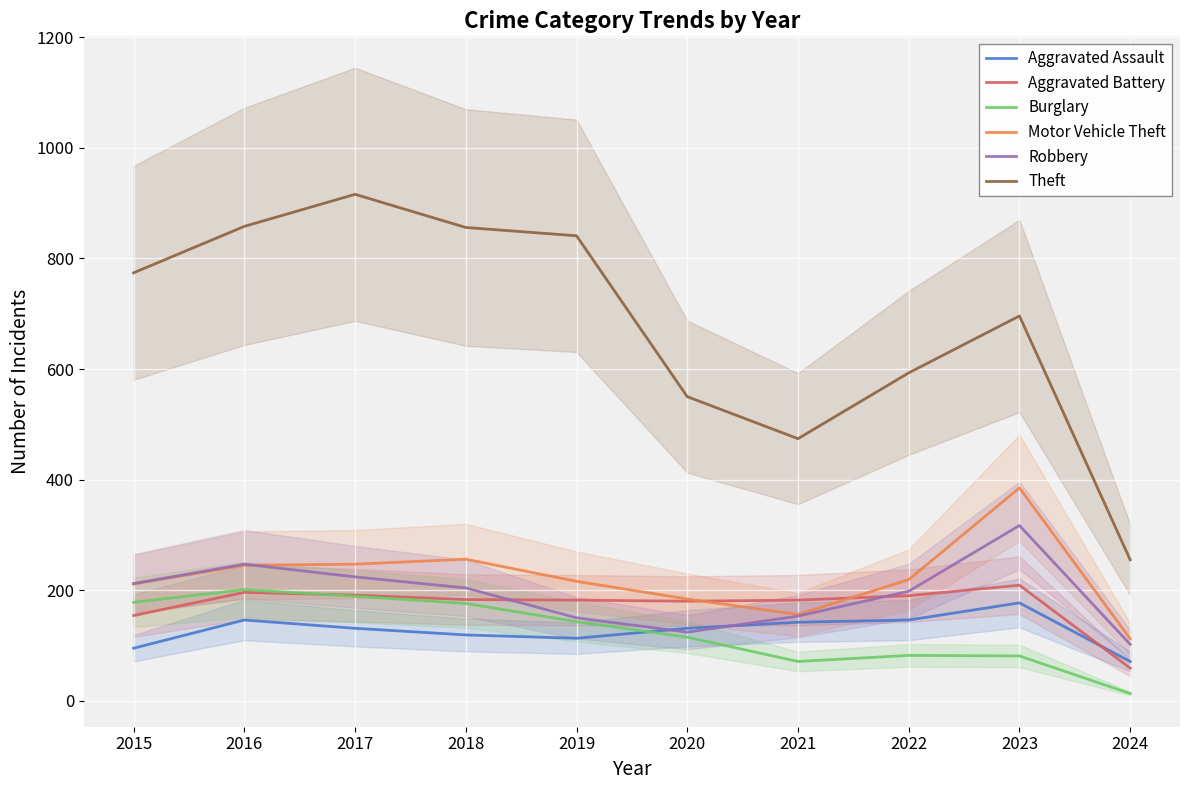

What is the smallest value displayed?

13